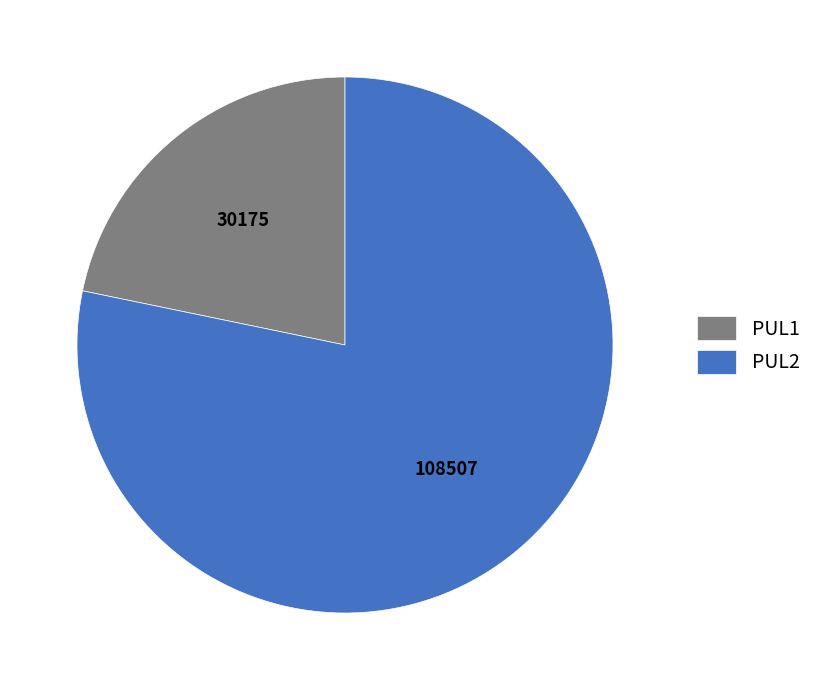

Which category has the smallest portion of the pie?

PUL1